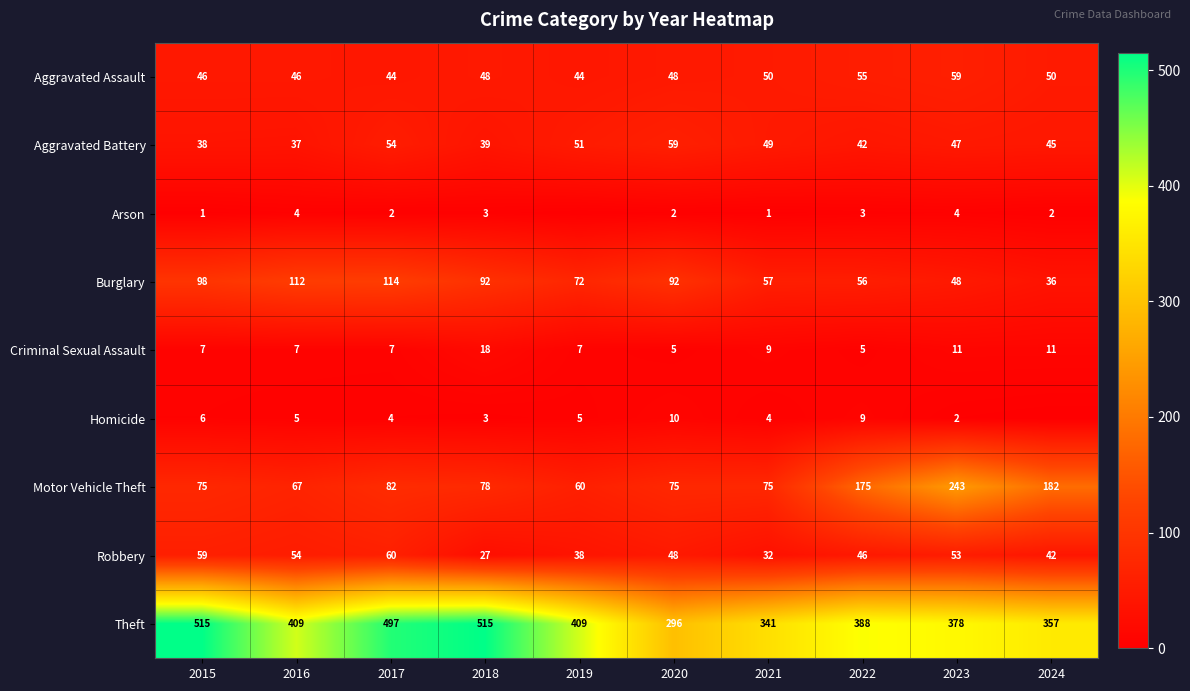

How many data points in Theft are less than 409?

5